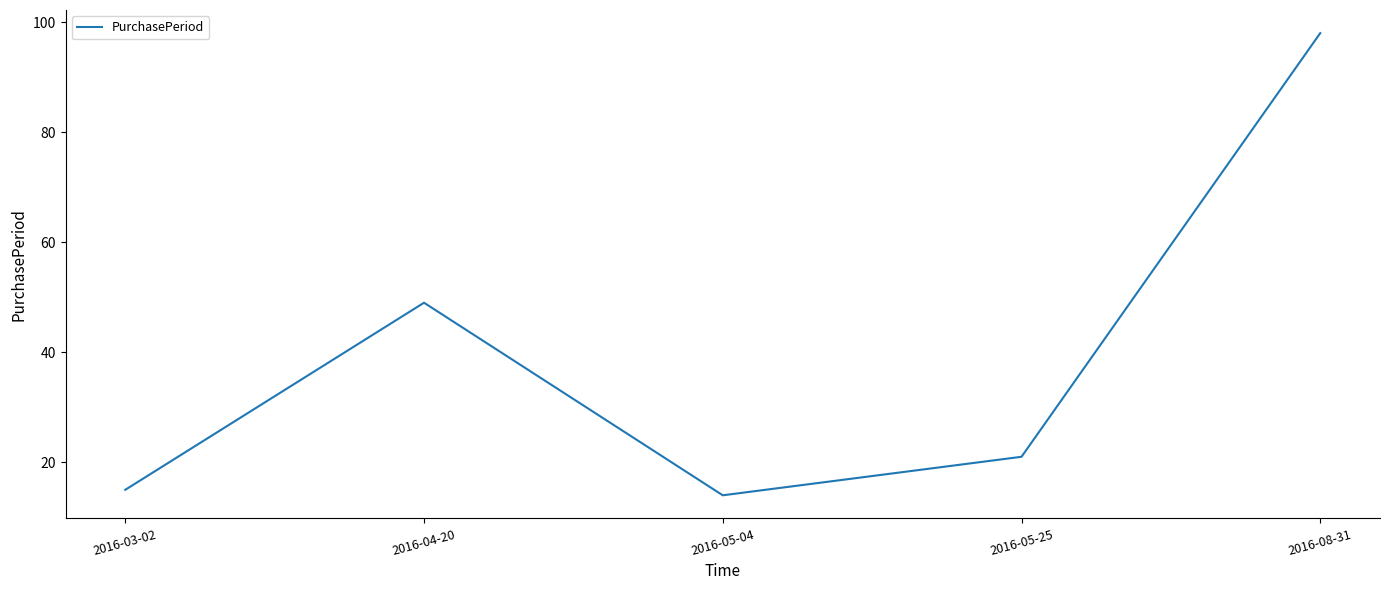

Does the chart have visible grid lines?

No